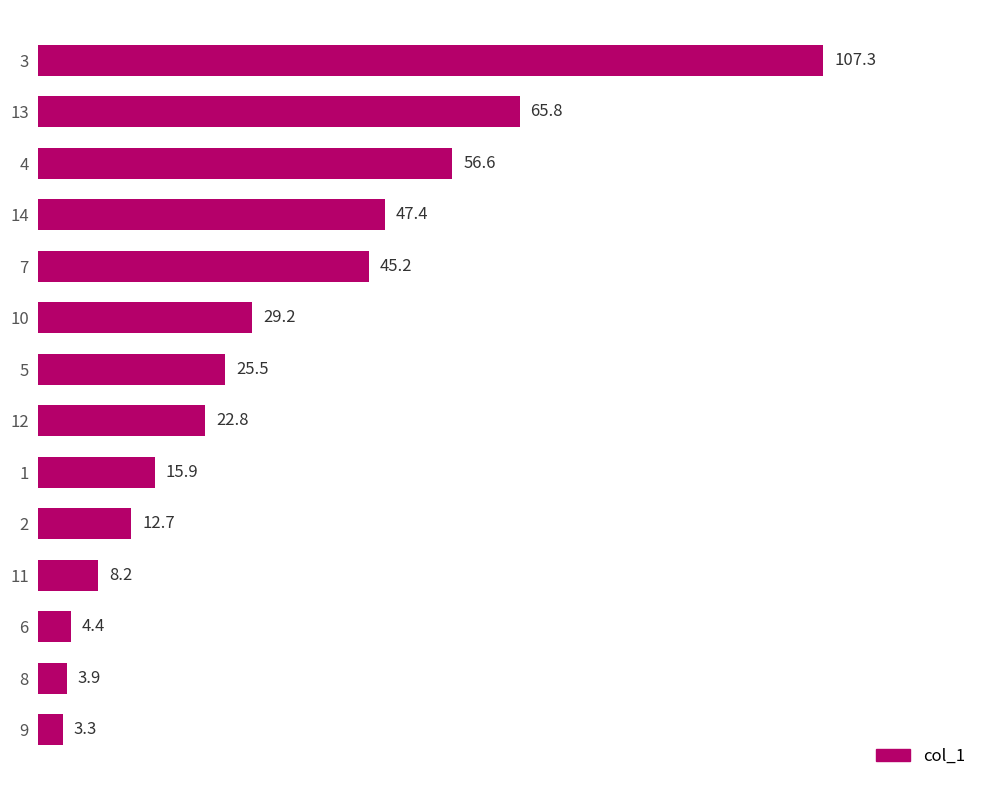

Are the bars horizontal?

Yes